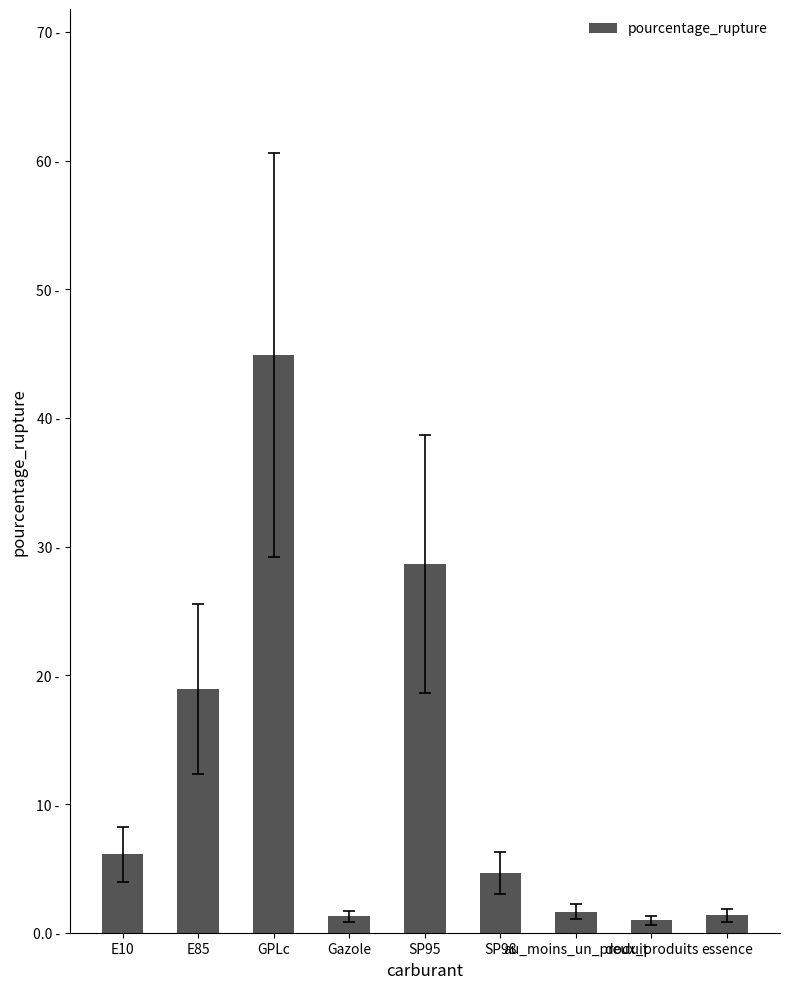

What is the value of the 8th bar from the left?

1.0